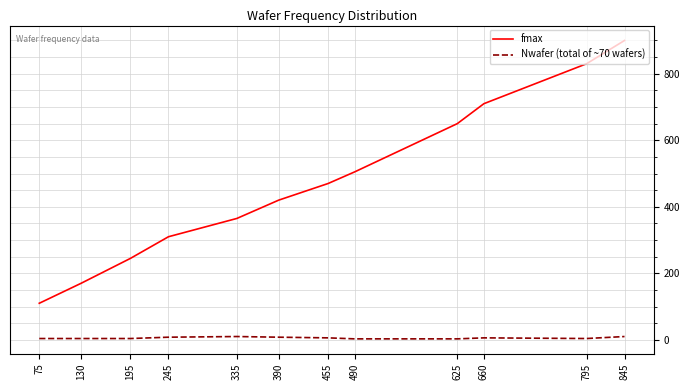

Does the chart have visible grid lines?

Yes